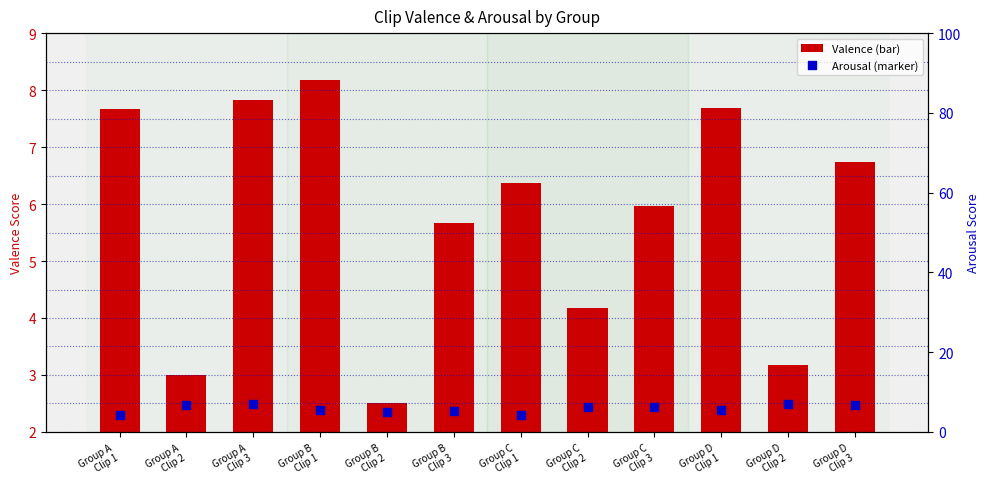

Which series has the widest spread of Y values?

Valence (bar)